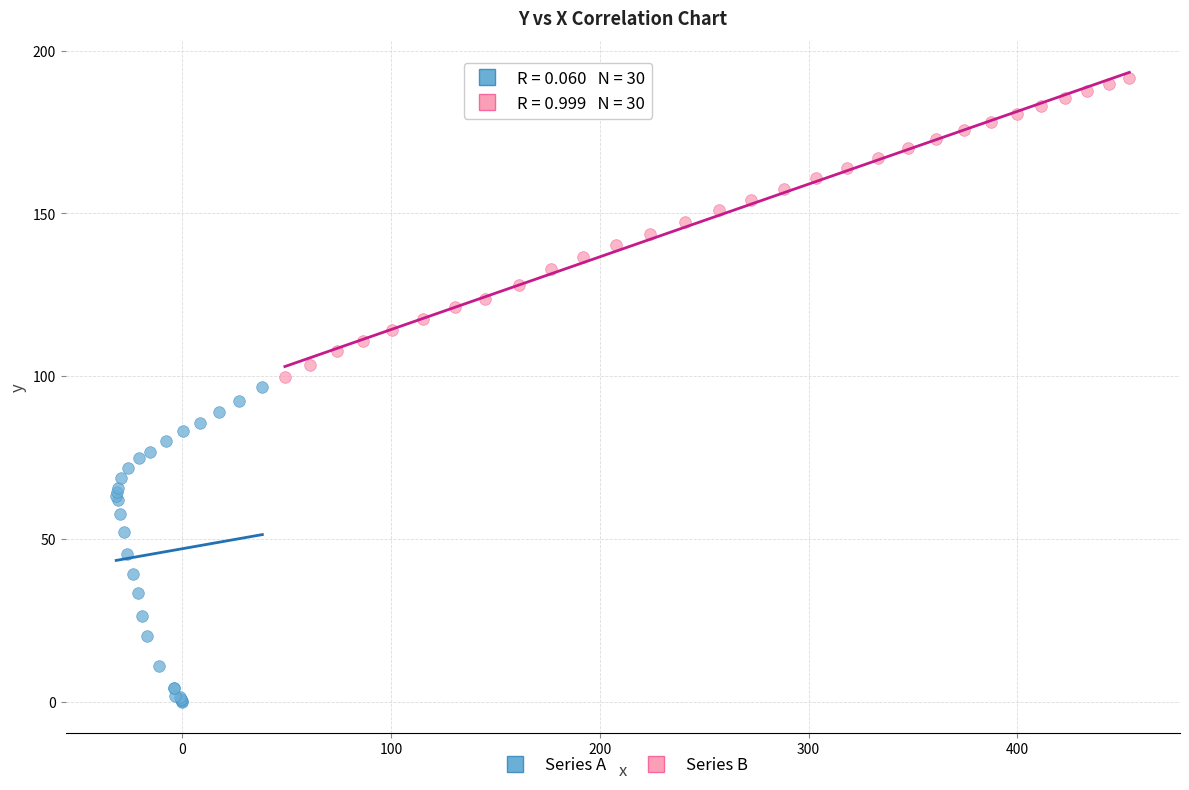

Which series has the widest spread of Y values?

Series A